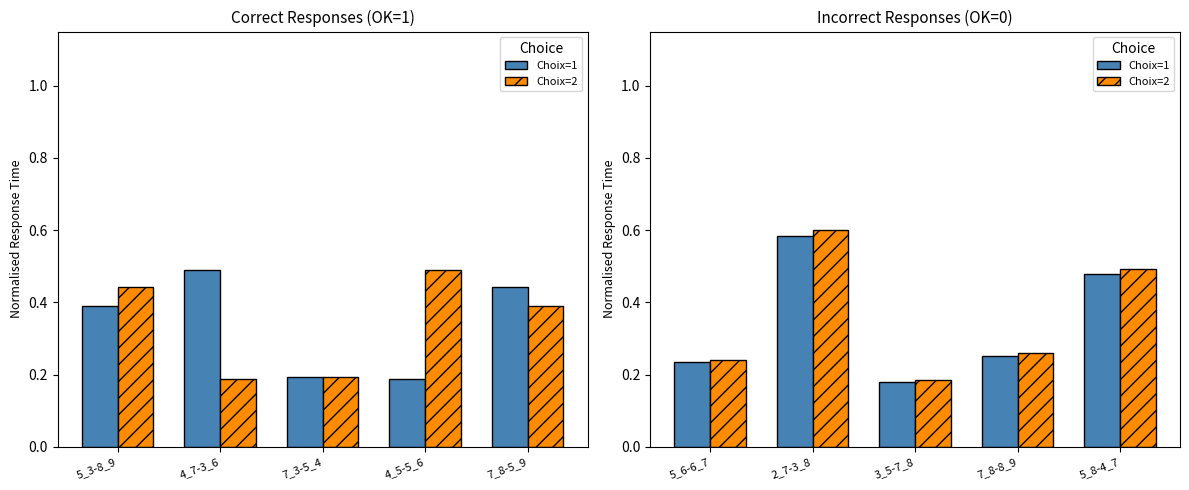

What is the value of the Choix=2 bar at the 3rd from the left?

0.2